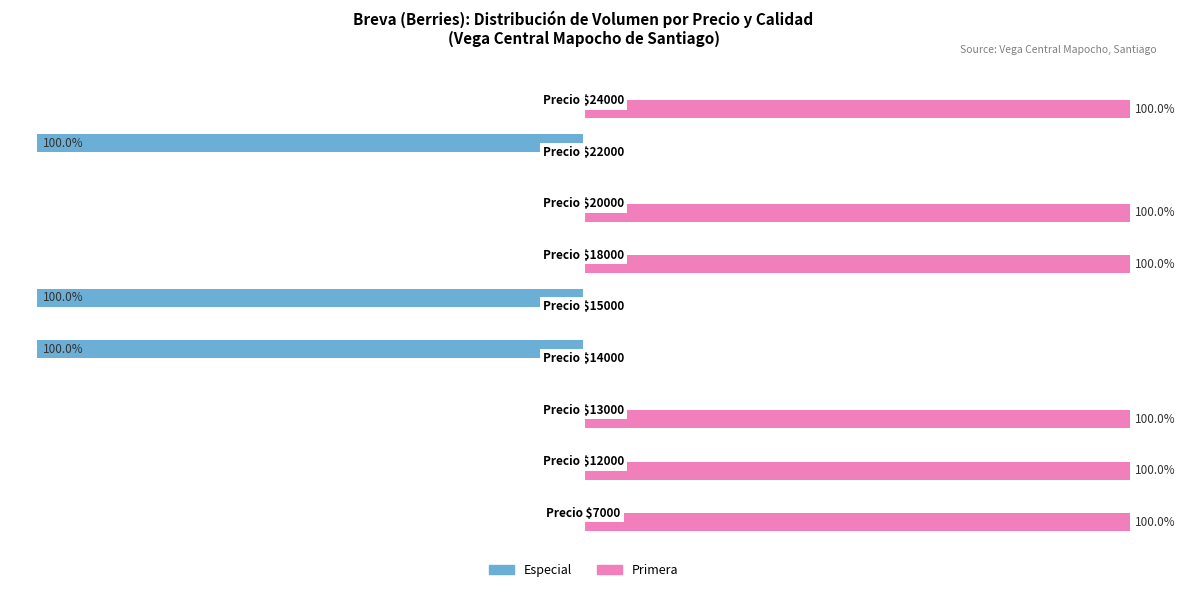

Which series has the largest total across all categories?

Primera